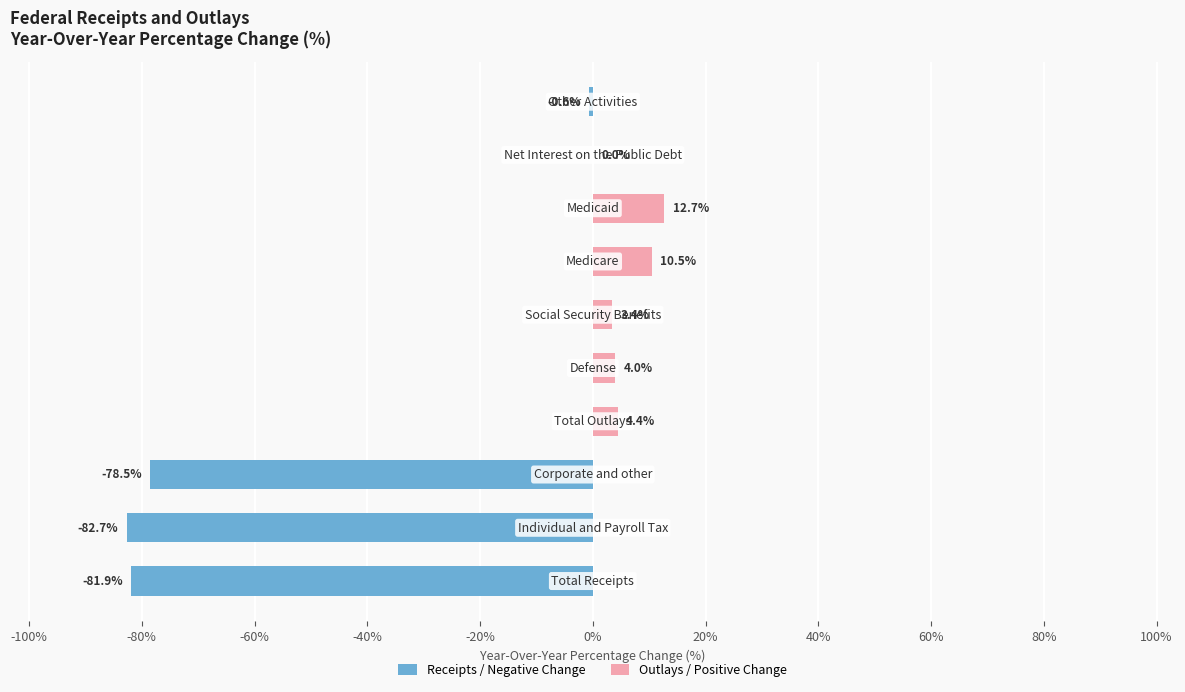

Reading left to right, extract all data points from this chart.

Receipts / Negative Change: -100%=-81.9	-80%=-82.7	-60%=-78.5	-40%=0.0	-20%=0.0	0%=0.0	20%=0.0	40%=0.0	60%=0.0	80%=-0.6
Outlays / Positive Change: -100%=0.0	-80%=0.0	-60%=0.0	-40%=4.4	-20%=4.0	0%=3.4	20%=10.5	40%=12.7	60%=0.0	80%=0.0